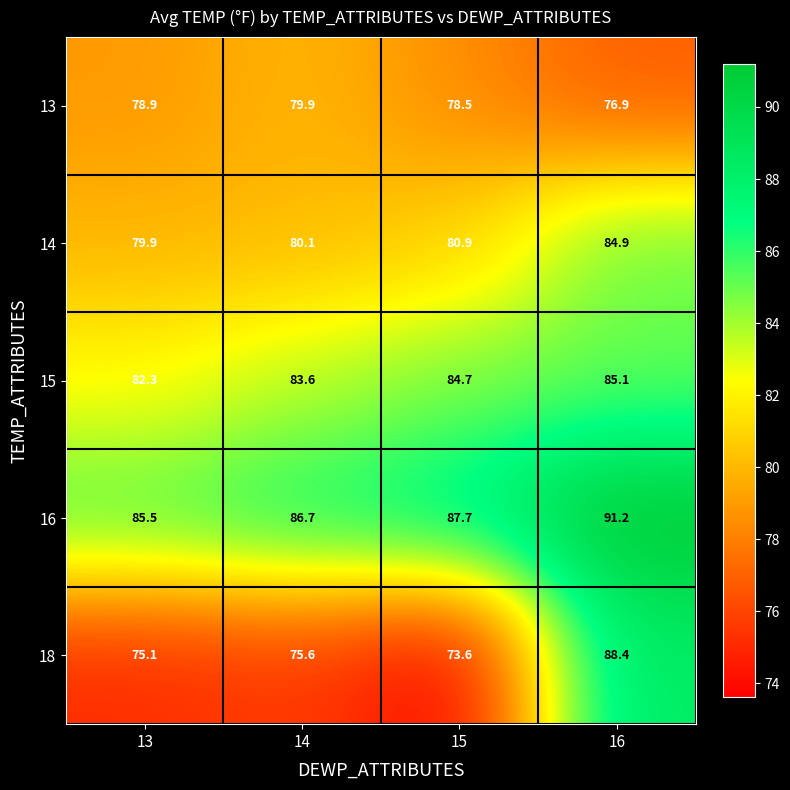

True or false: 16 has a value of 85.5 at 13.

True